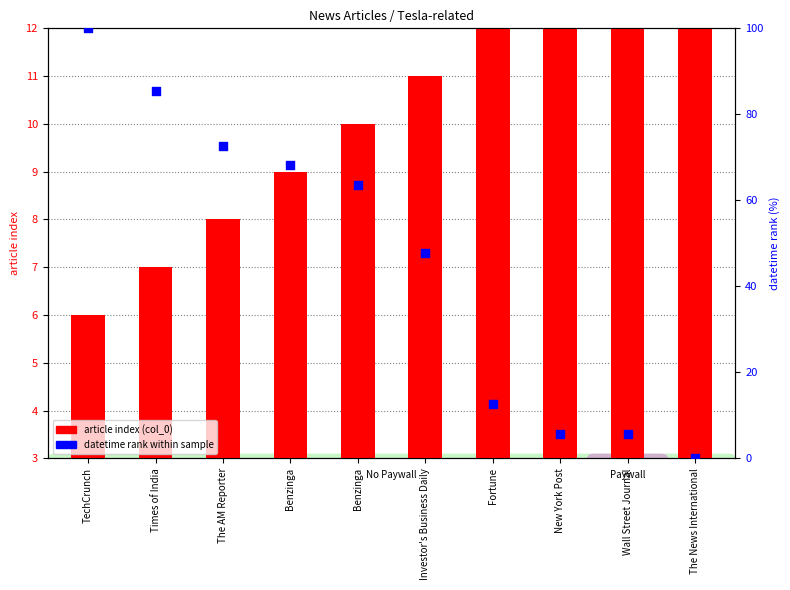

At how many categories does at least one series exceed 50?

5